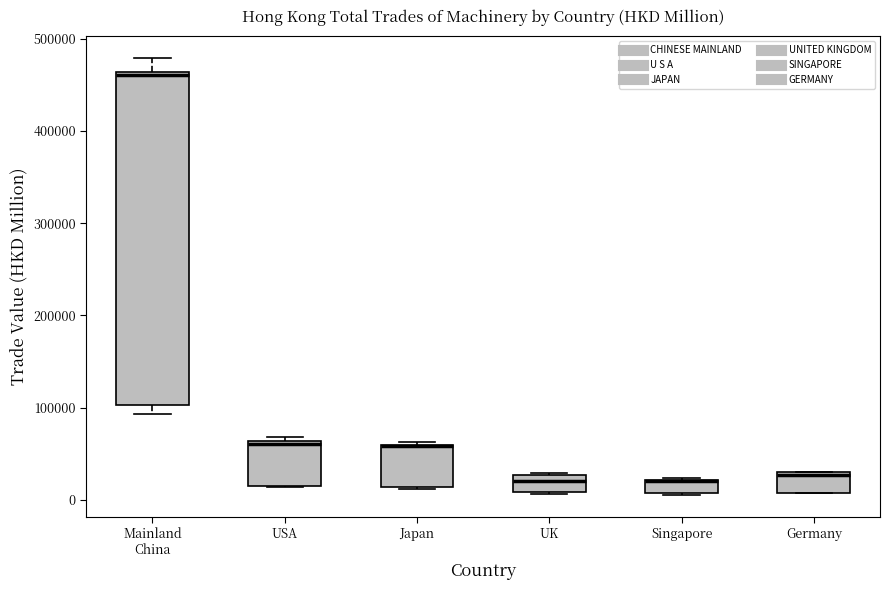

Where is the lower edge of the box for Japan on the y-axis? The values are not printed on the chart, so give them approximately, as read against the axis.

10000